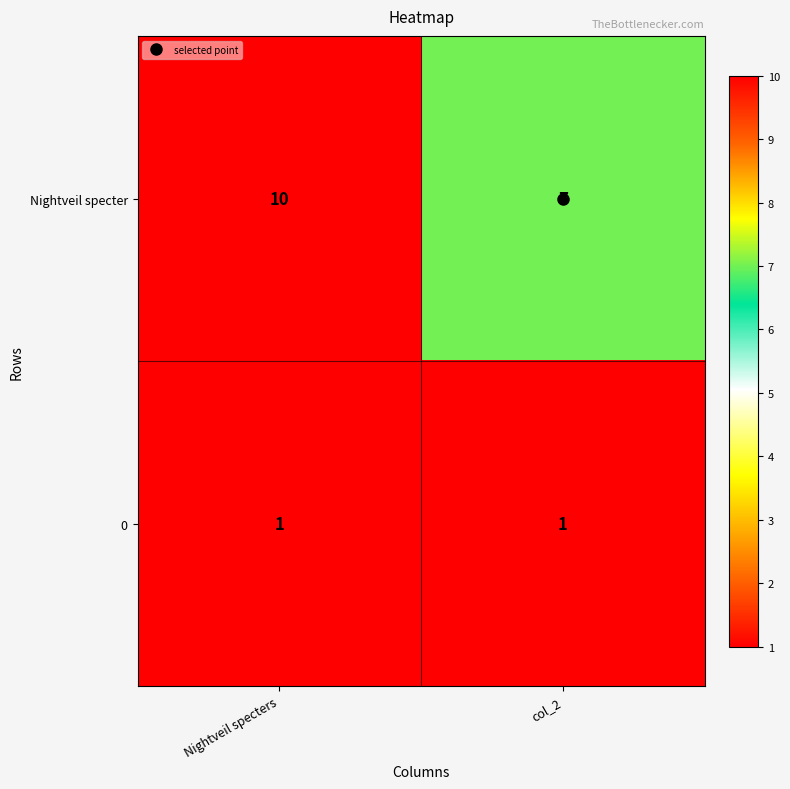

Which series has the widest spread of values?

Nightveil specter